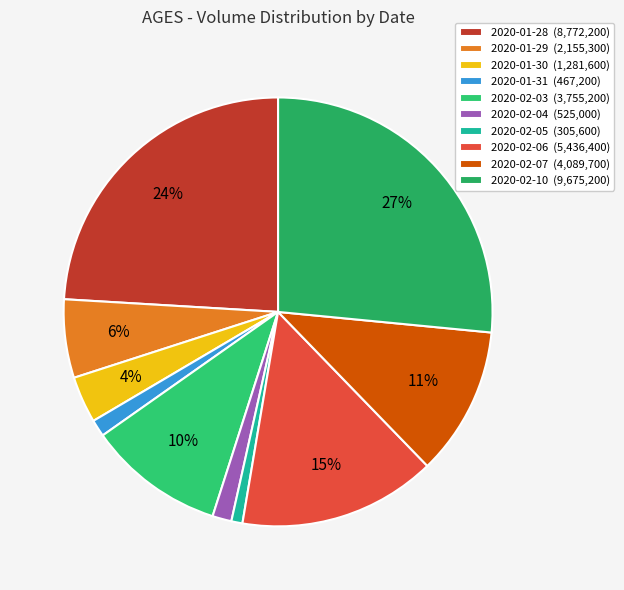

What percentage do 2020-02-10 and 2020-02-07 together represent?

37.7%